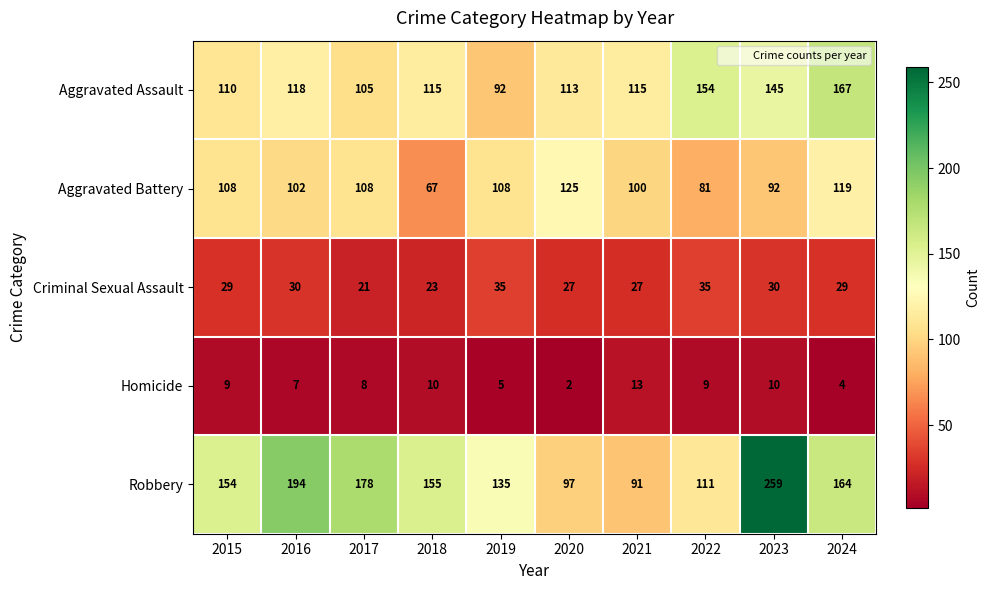

At which label does Robbery reach its minimum?

2021